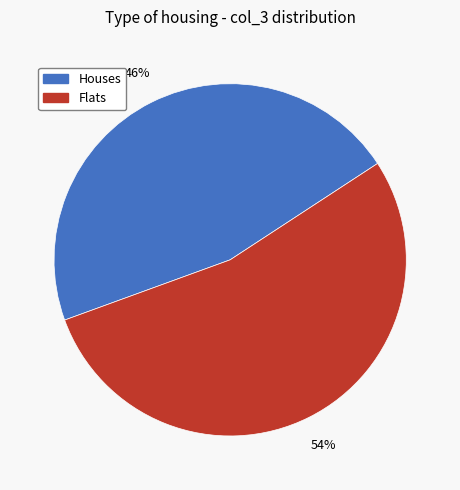

Count the number of slices in the pie.

2